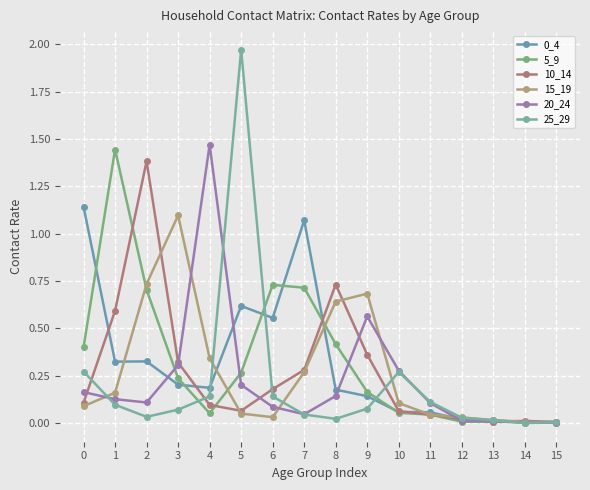

In 5_9, how many points are lower than both neighbors (excluding endpoints)?

2